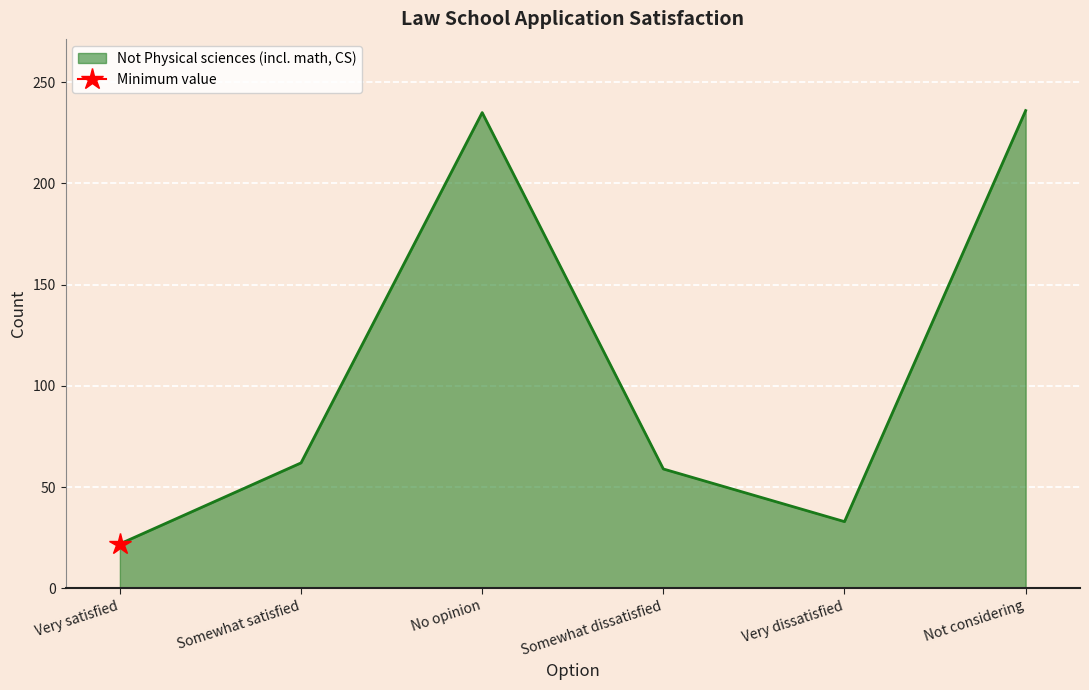

Reading right to left, what are all the values shown in this chart?

236	33	59	235	62	22